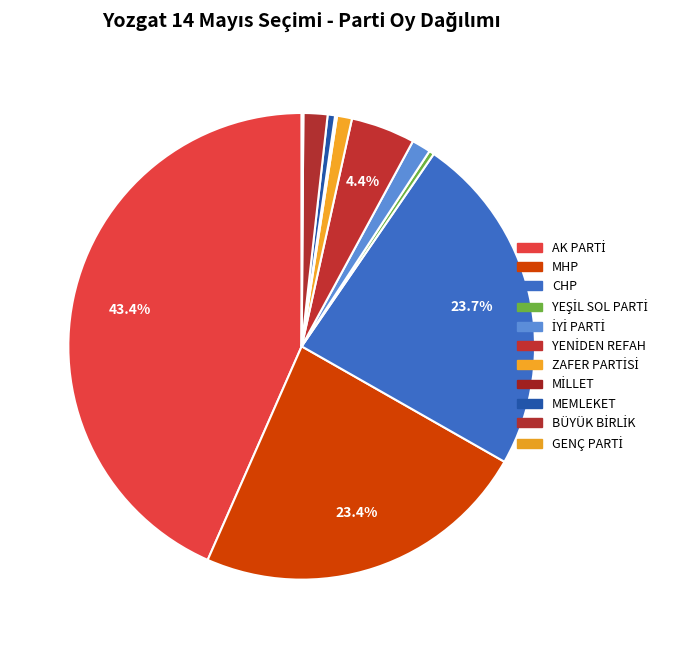

Which slice is the smallest?

GENÇ PARTİ